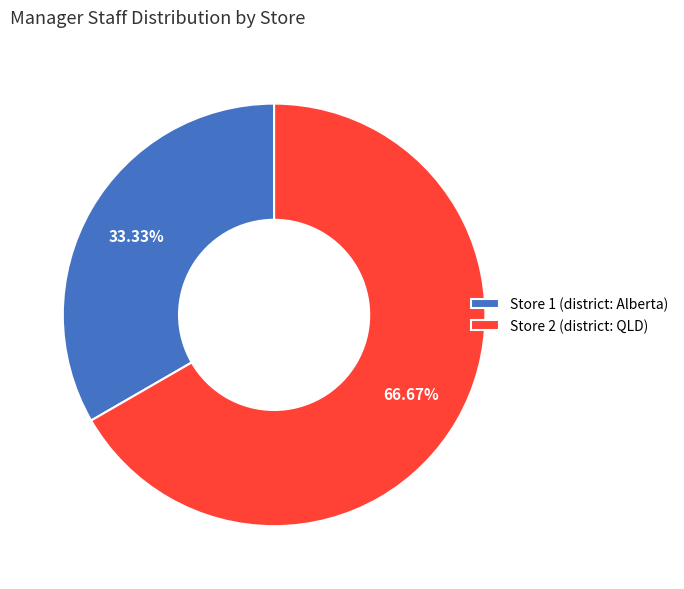

To the nearest percent, what percentage of the pie is Store 2?

67%